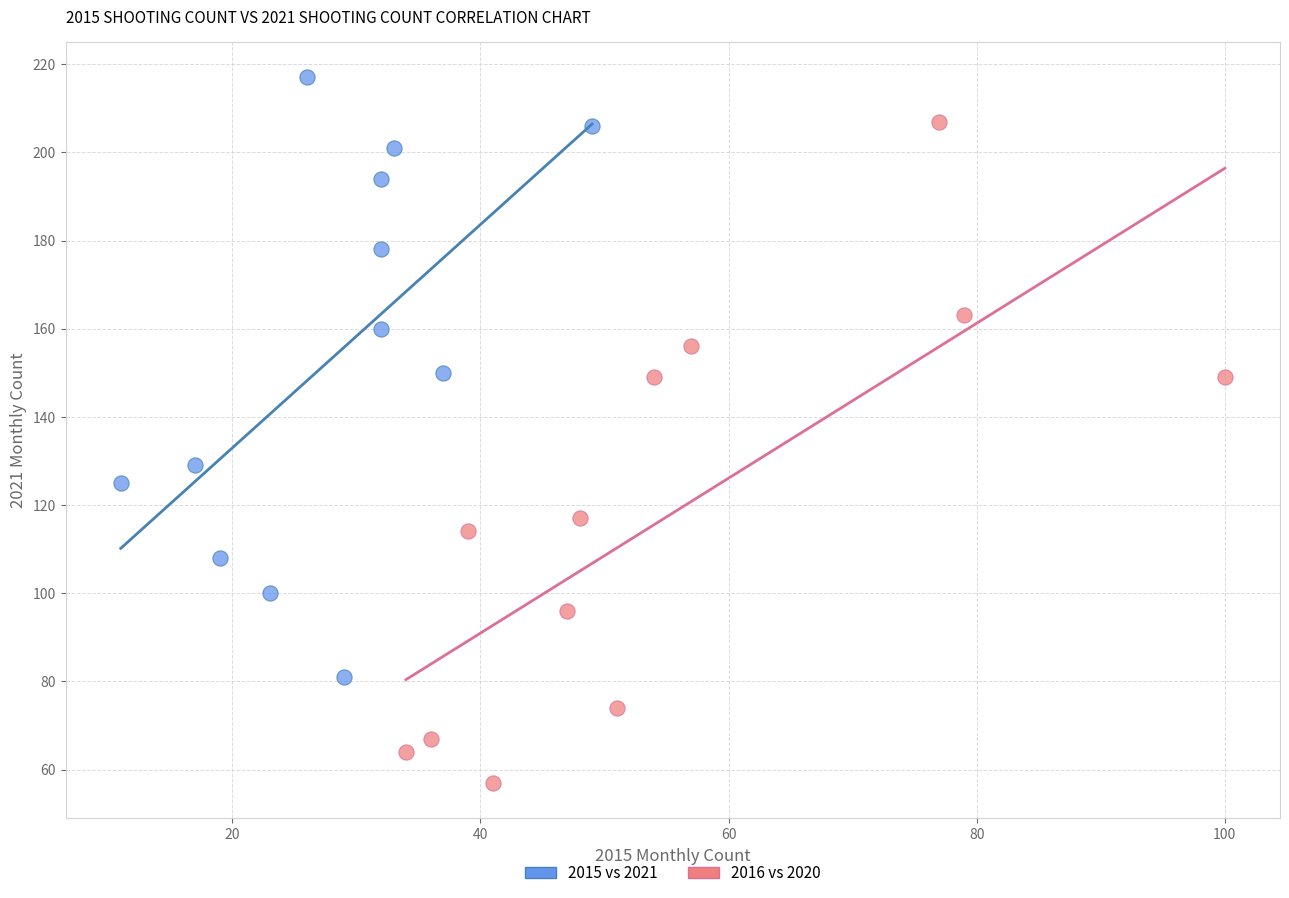

Which series reaches the maximum Y coordinate?

2015 vs 2021